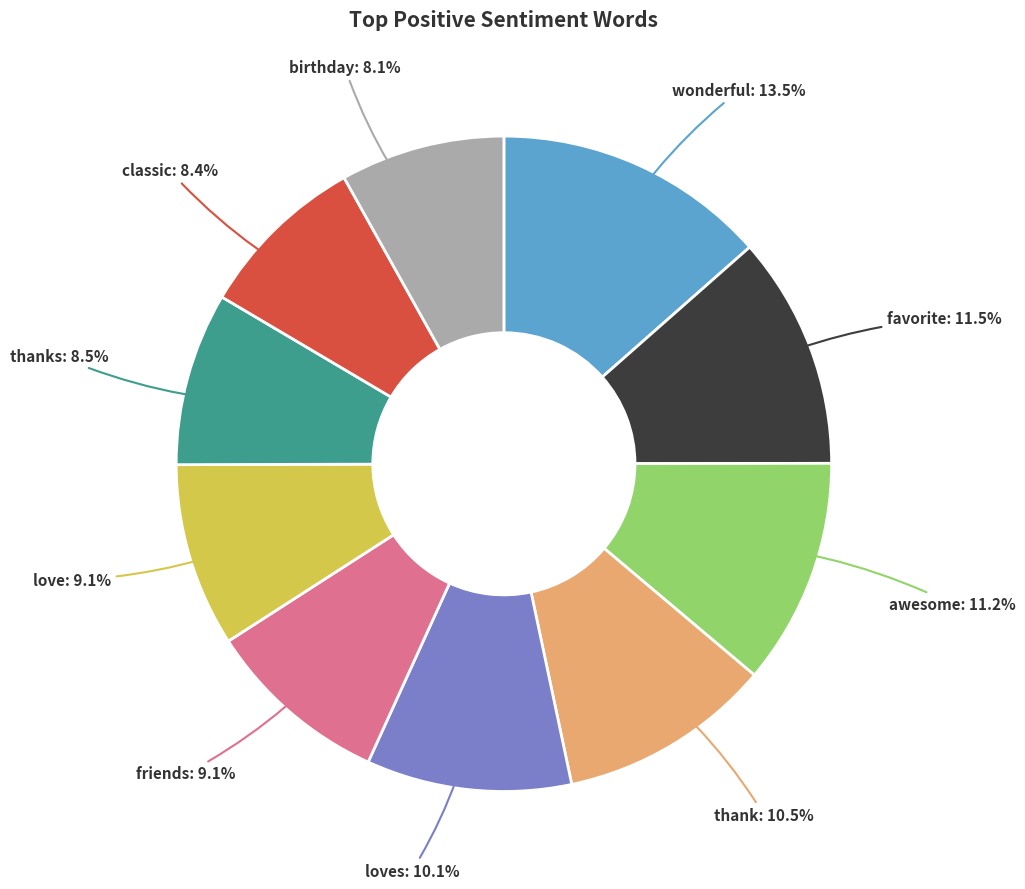

To the nearest percent, what is the combined percentage of thank and love?

20%